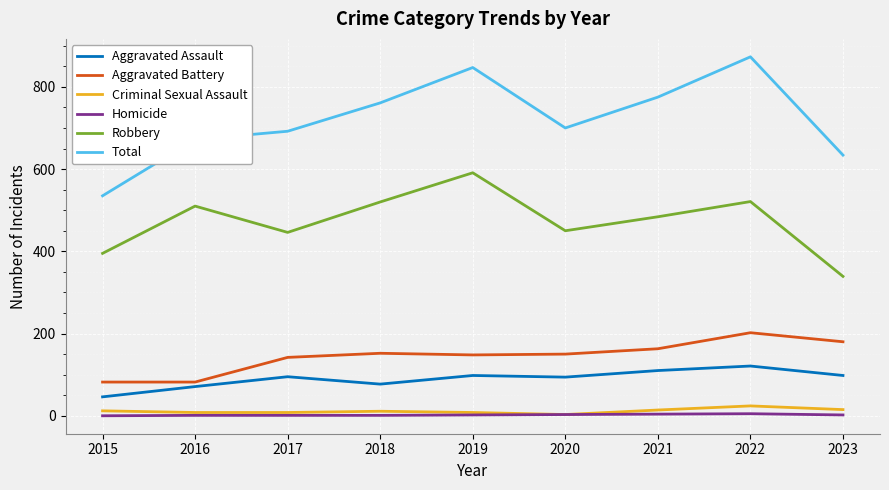

What is the maximum value shown in the chart?

873